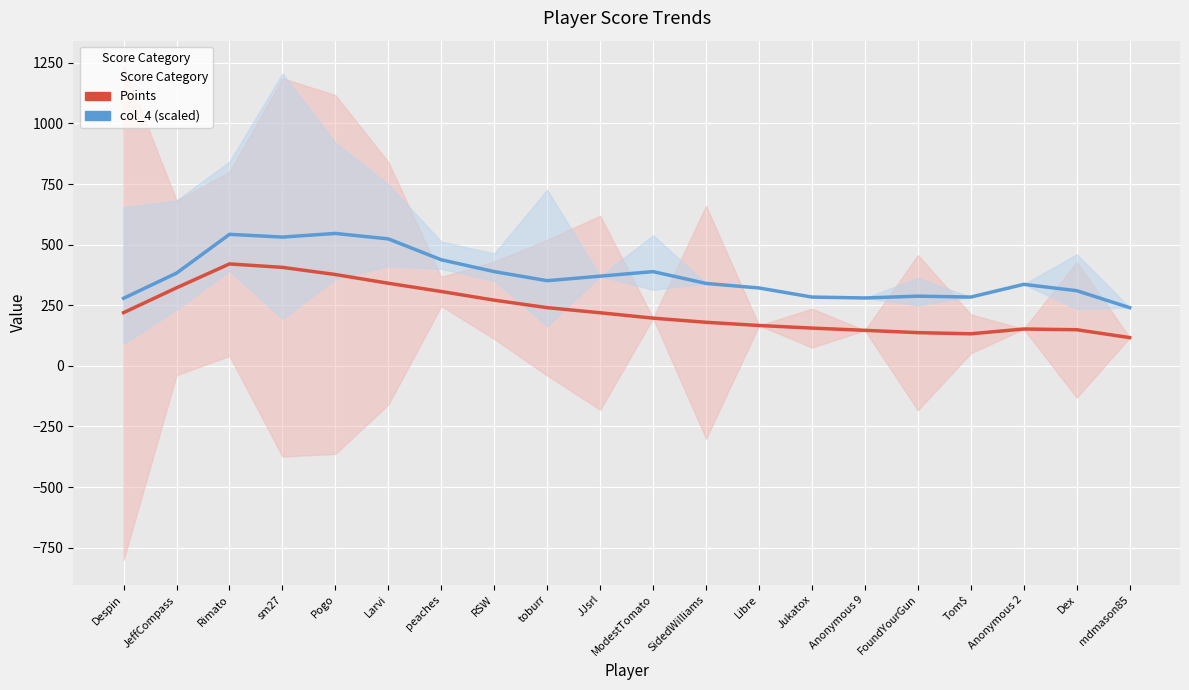

True or false: col_4 (scaled) and Points cross at least once.

False